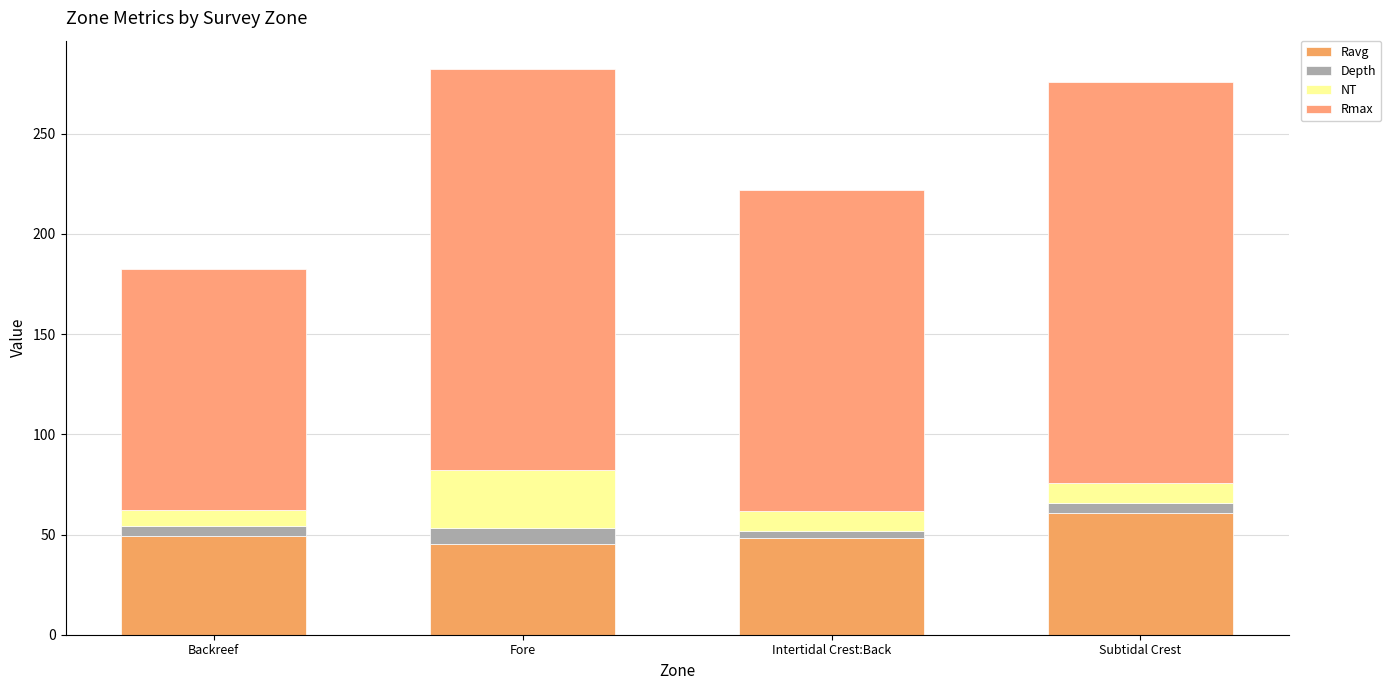

At Backreef, list the series in order from largest to smallest.

Rmax, Ravg, NT, Depth